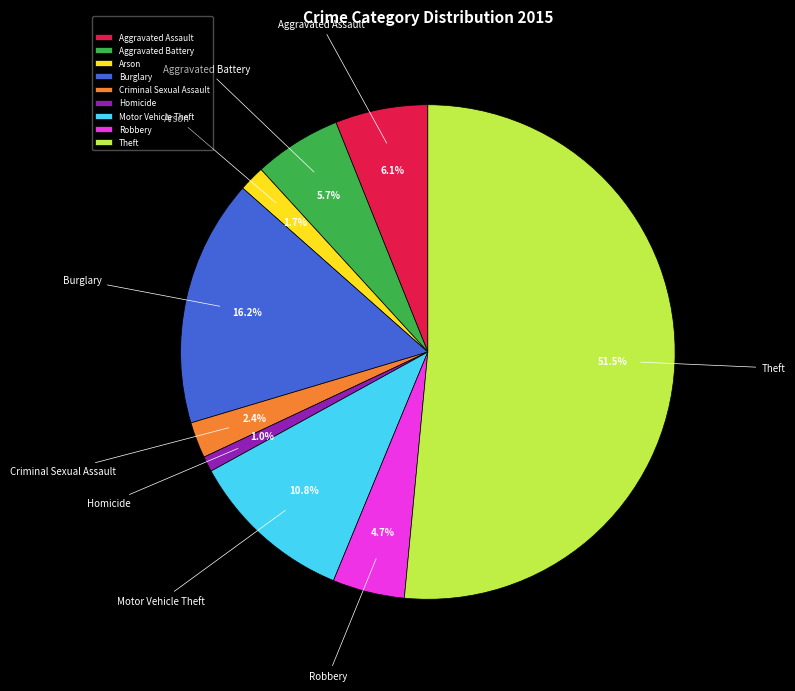

What is the majority slice?

Theft